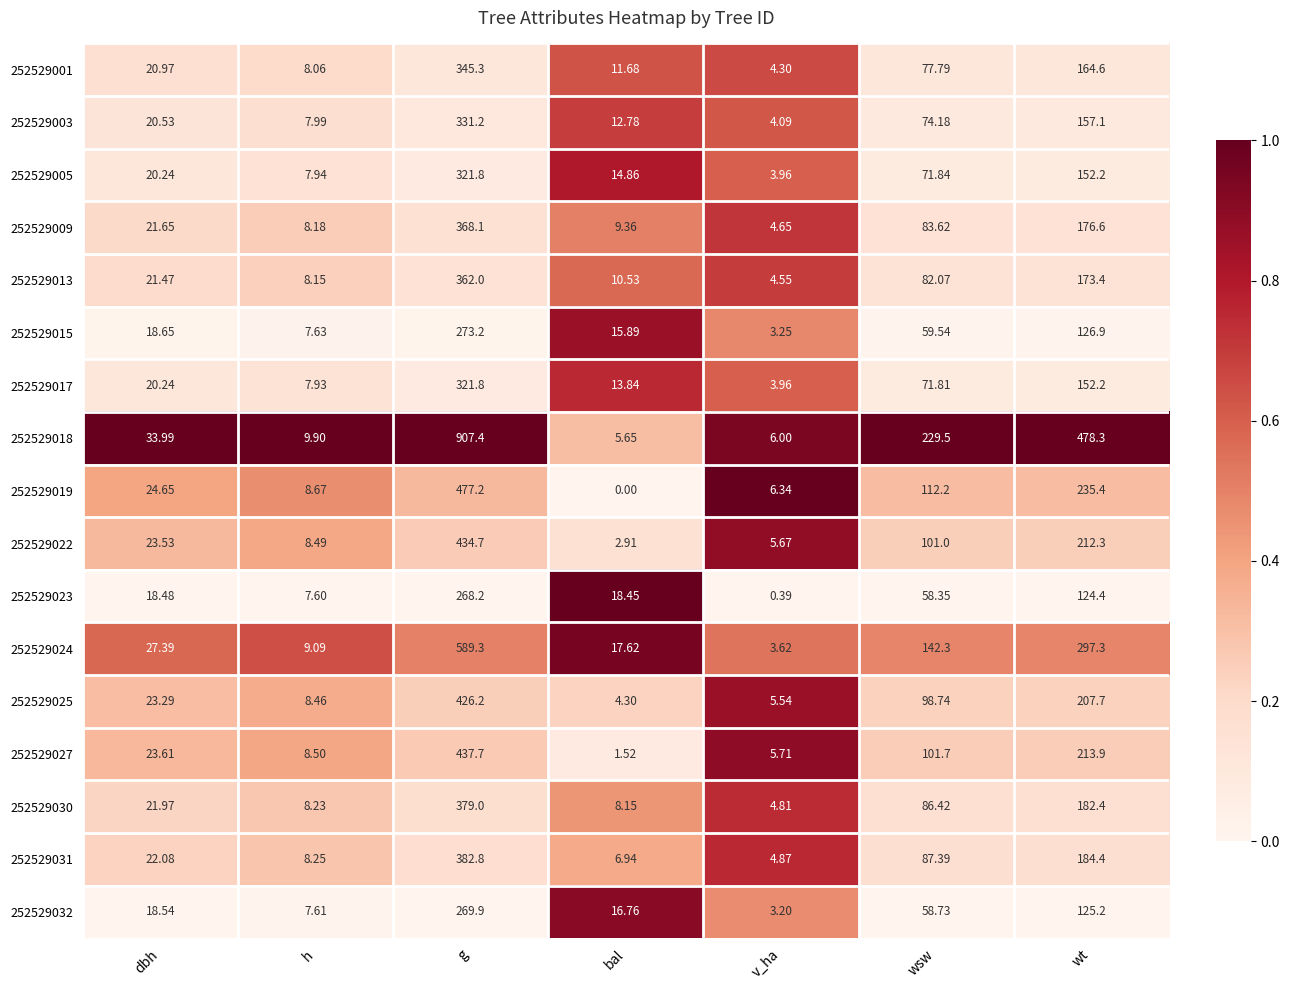

At which label does 252529013 reach its minimum?

v_ha